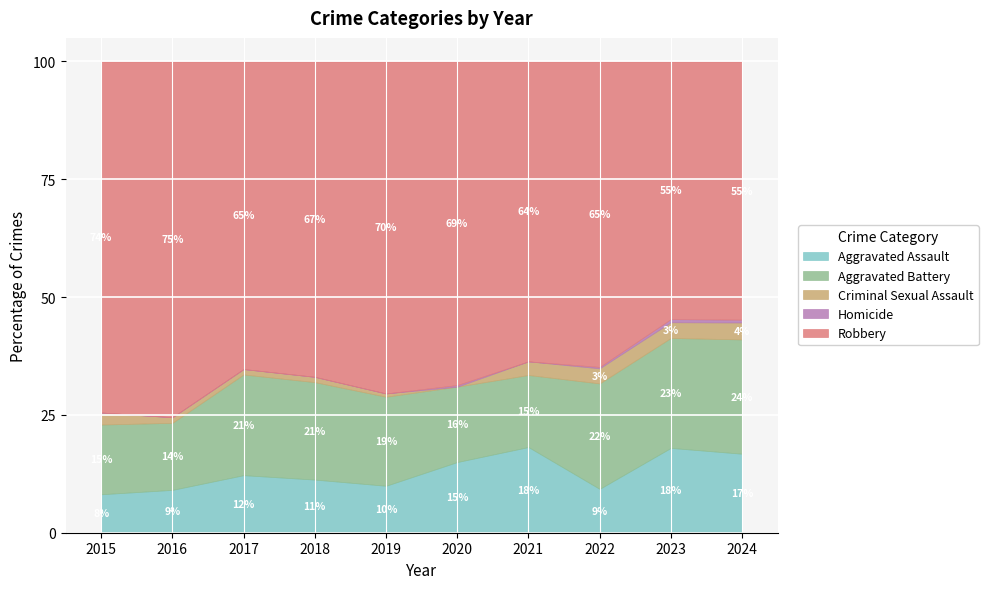

In Aggravated Assault, how many points are lower than both neighbors (excluding endpoints)?

2